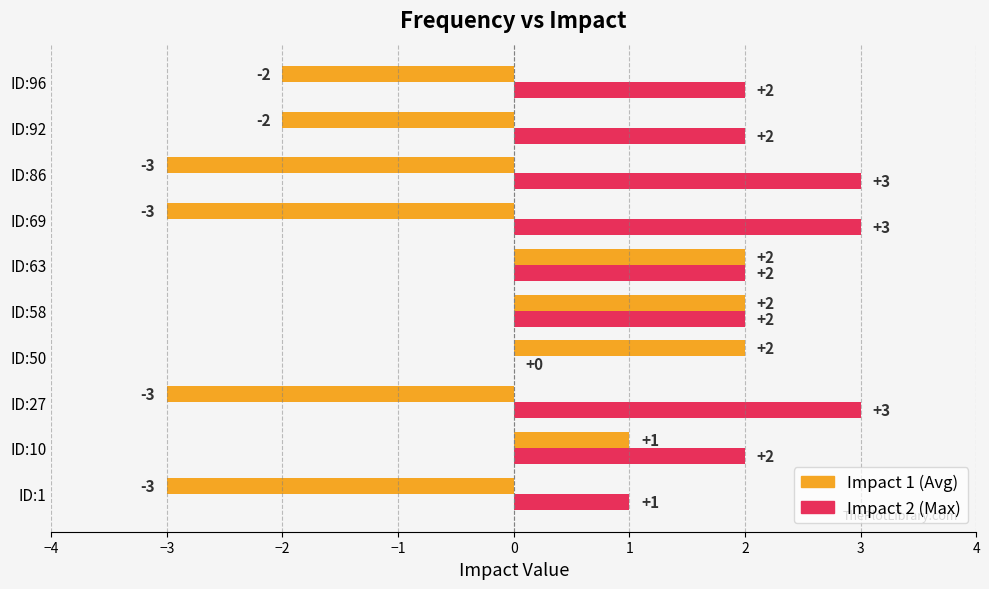

What is the total value across all series at ID:63?

4